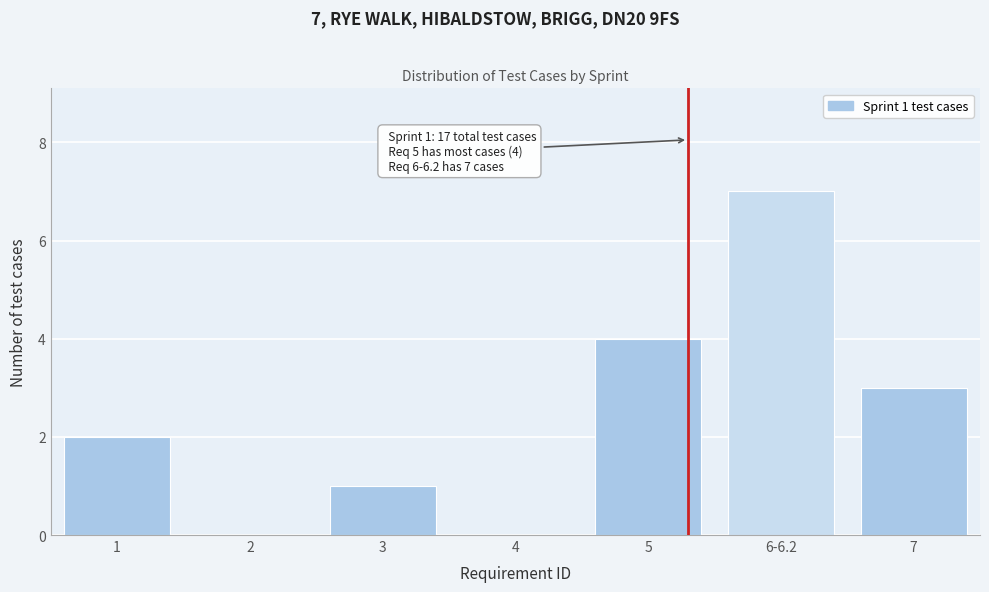

What is the sum of all values?

17